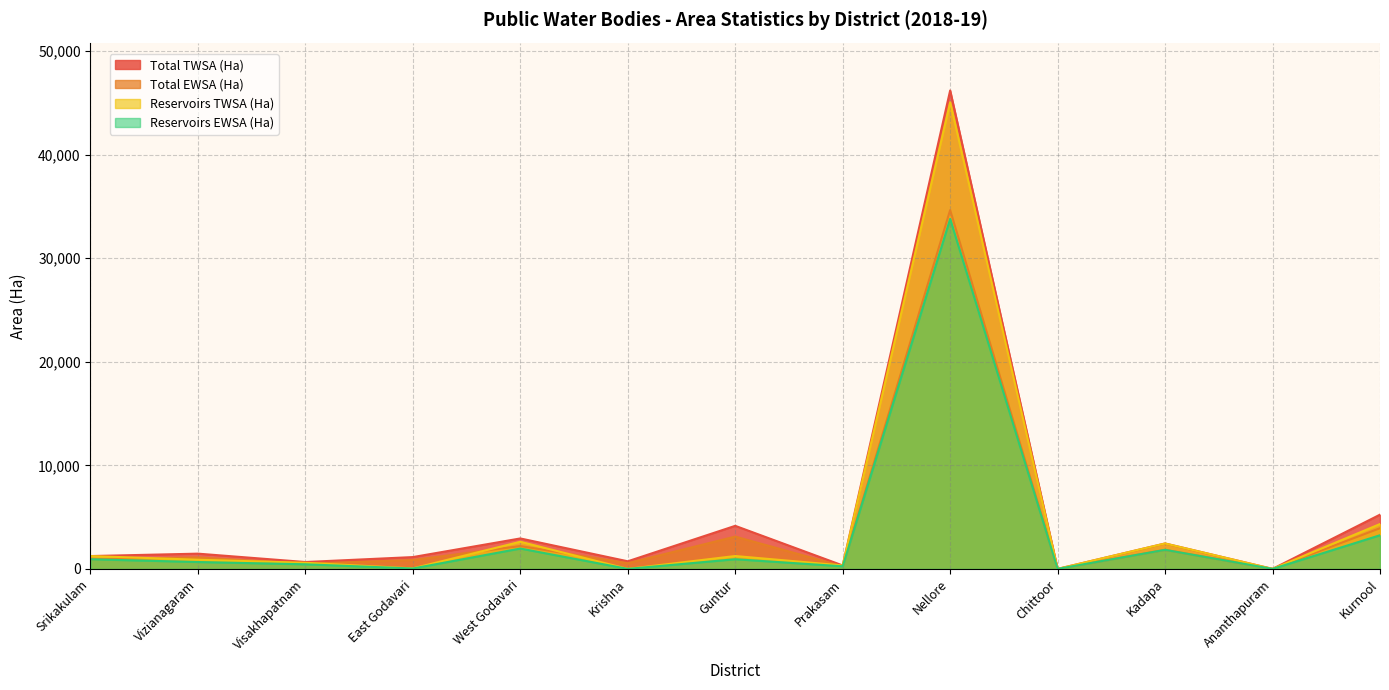

List the series in order of their overall mean, highest first.

Total TWSA (Ha), Reservoirs TWSA (Ha), Total EWSA (Ha), Reservoirs EWSA (Ha)